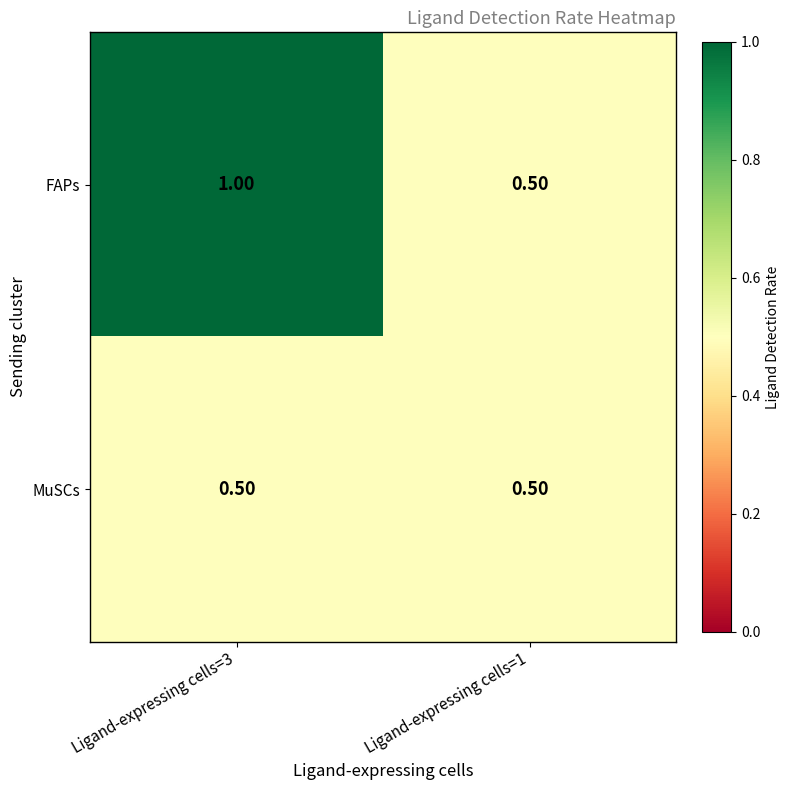

What is the total value across all series at Ligand-expressing cells=1?

1.0